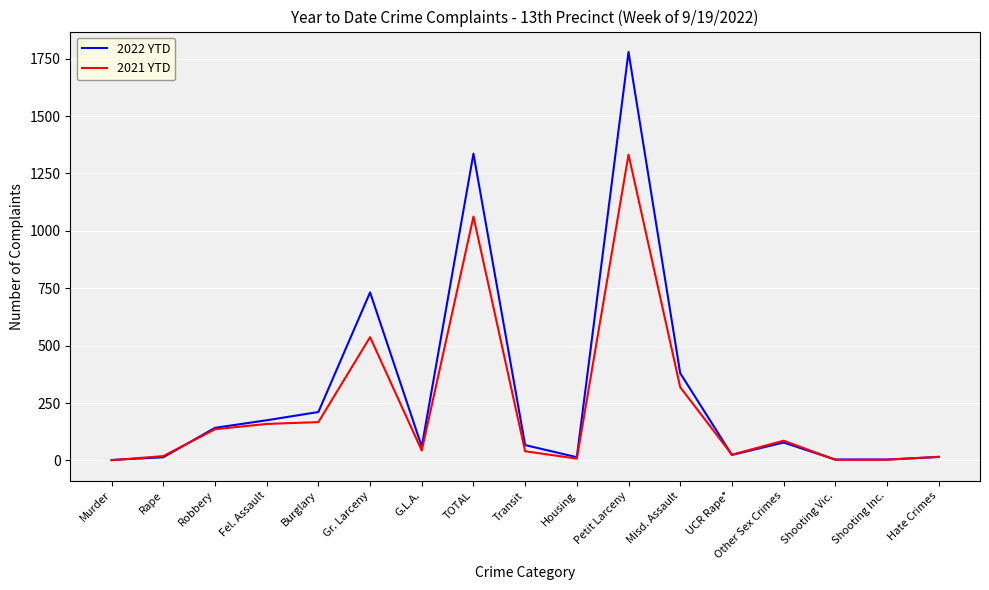

After their last crossing, which series has the higher values: 2022 YTD or 2021 YTD?

2021 YTD